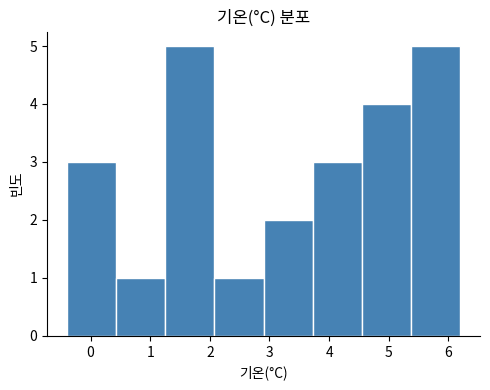

How tall is the bar that spans 5.4 to 6.2 on the x-axis? Neither the bar edges nor the heights are printed on the chart, so give them approximately, as read against the axes.

5